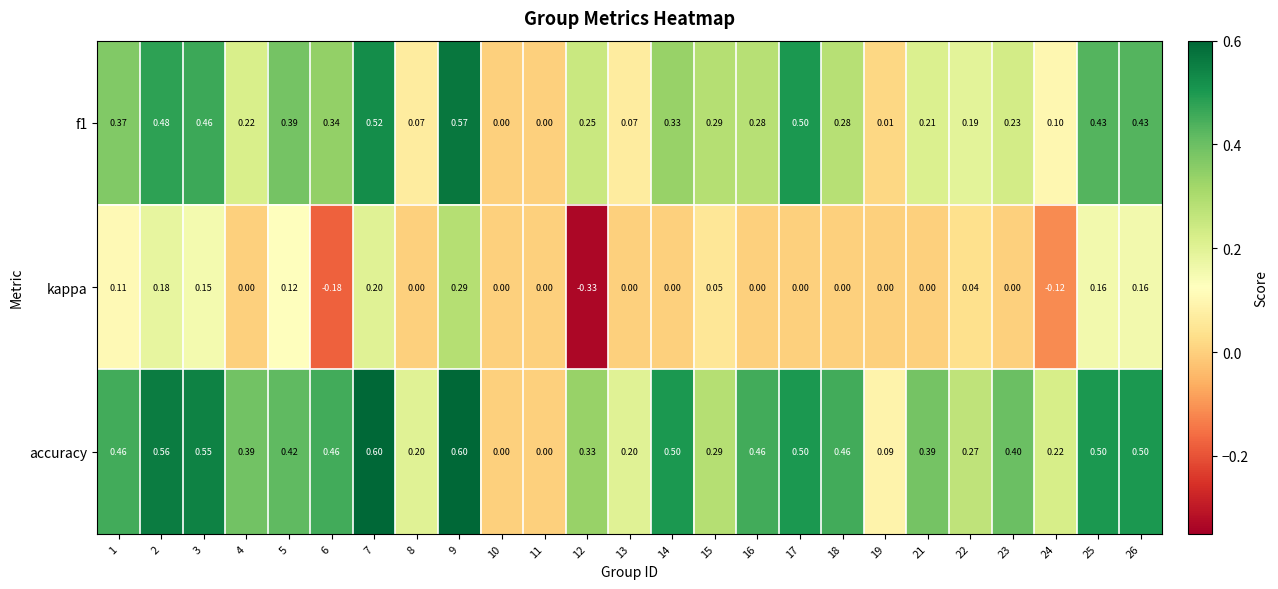

Rank the series by their maximum value, from highest to lowest.

accuracy, f1, kappa